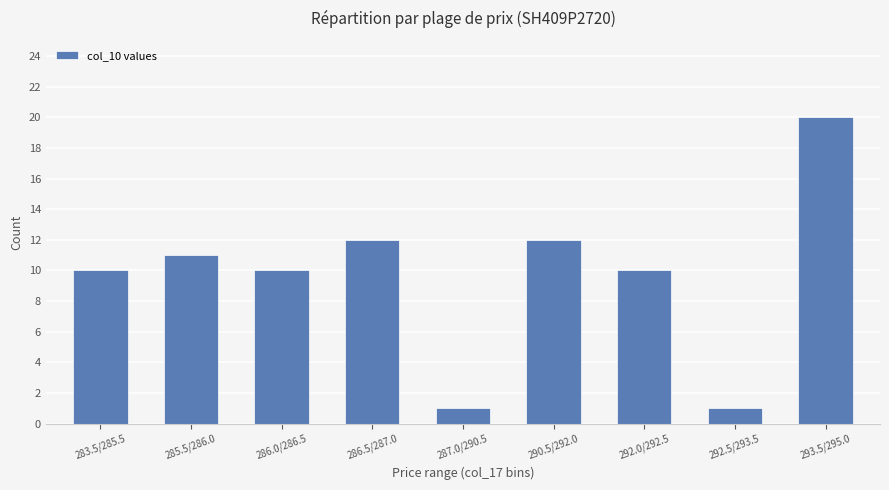

What is the sum of all values?

87